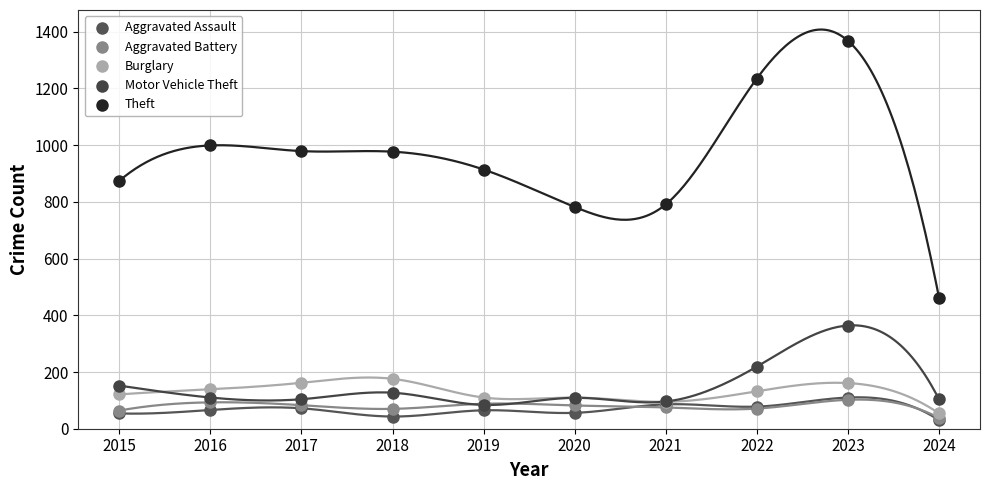

Which series contains the highest Y value?

Theft